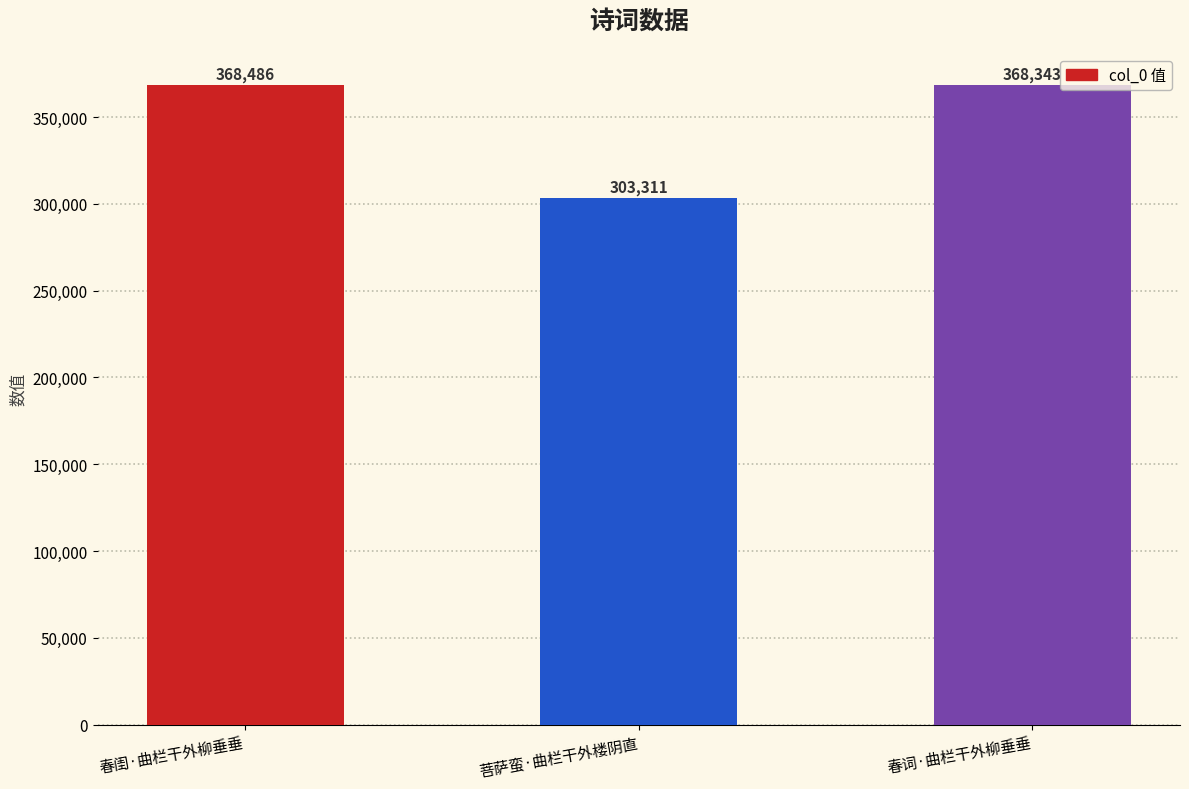

How many distinct data groups are displayed?

1